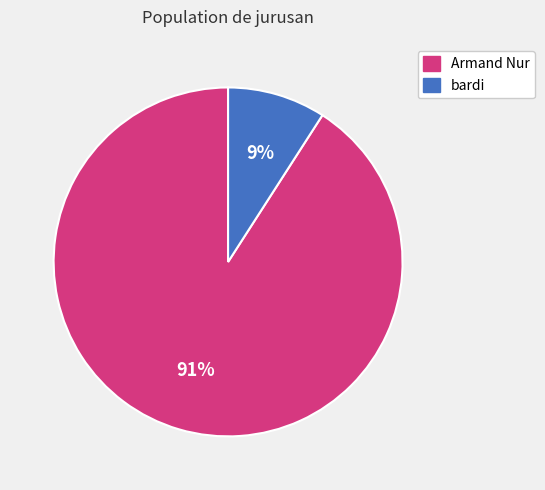

Which slice is the smallest?

bardi